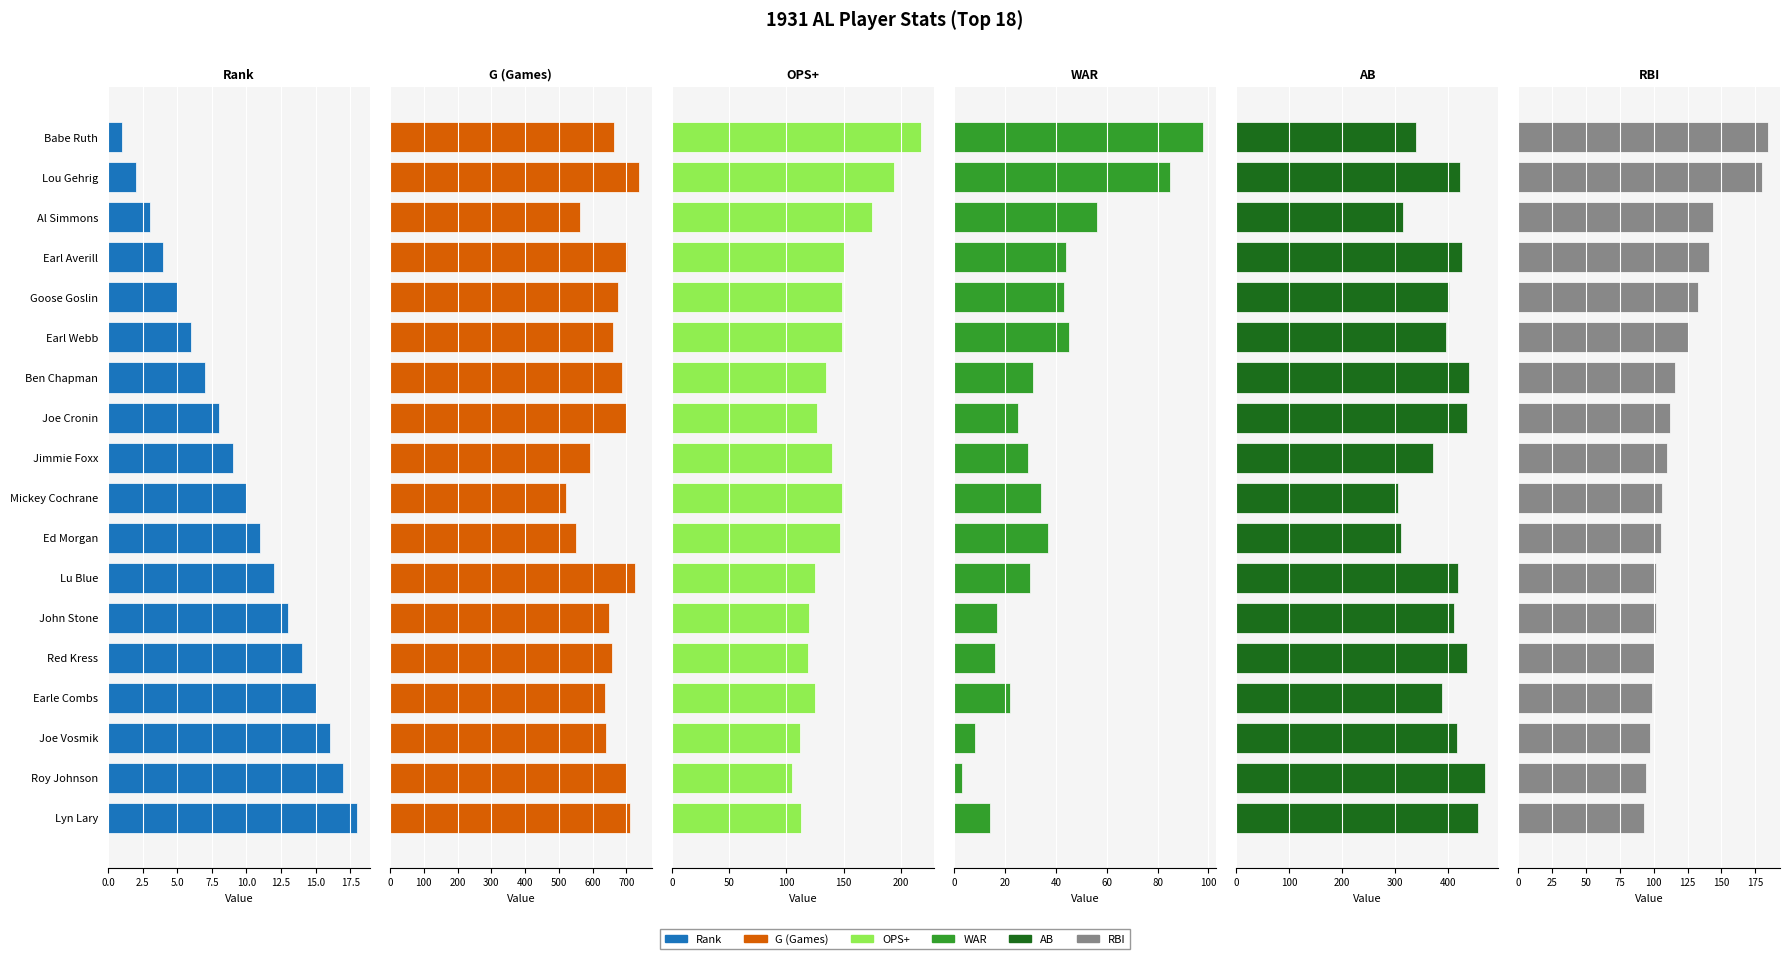

What is the smallest value displayed?

1